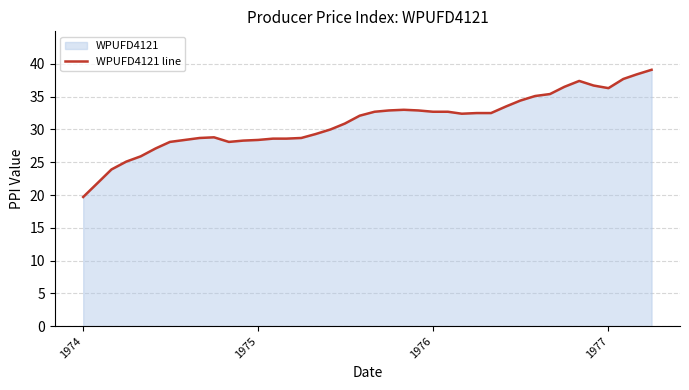

How many interior local valleys (lower than both neighbors) does the data have?

3